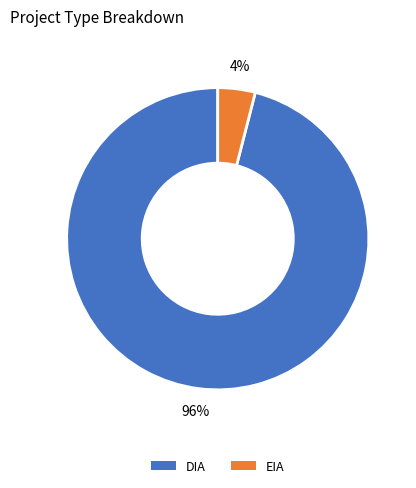

To the nearest percent, what is the average slice percentage?

50%